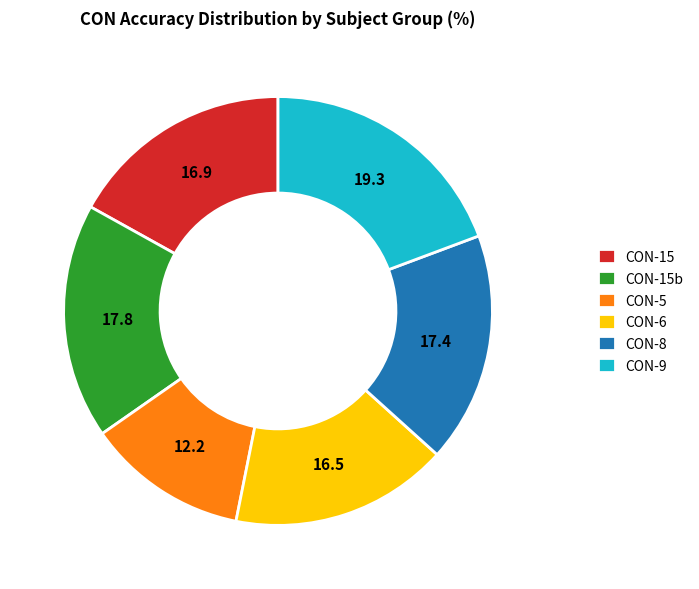

Which category has the smallest portion of the pie?

CON-5